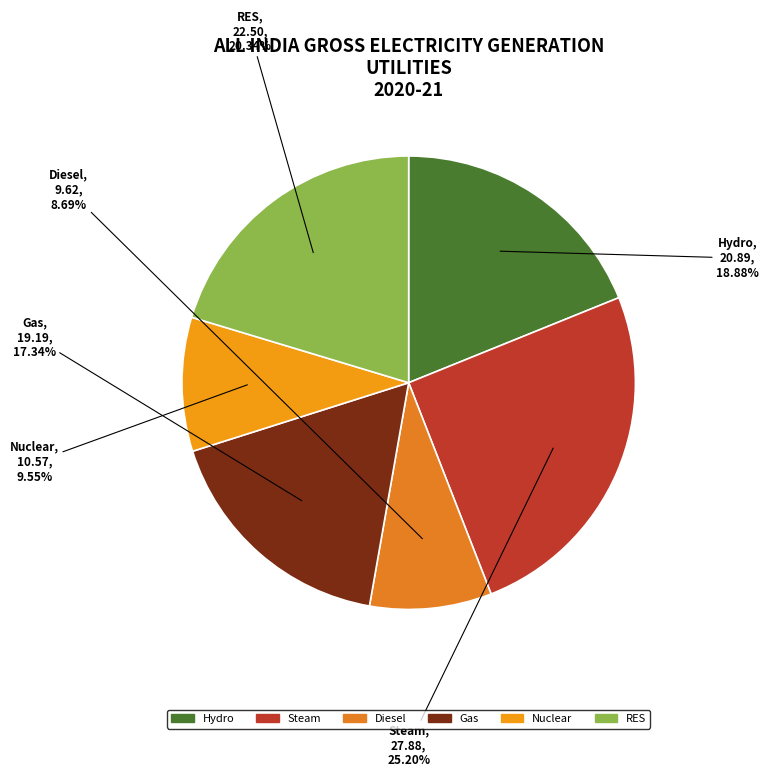

Do Hydro and Steam together represent more than half of the pie?

No